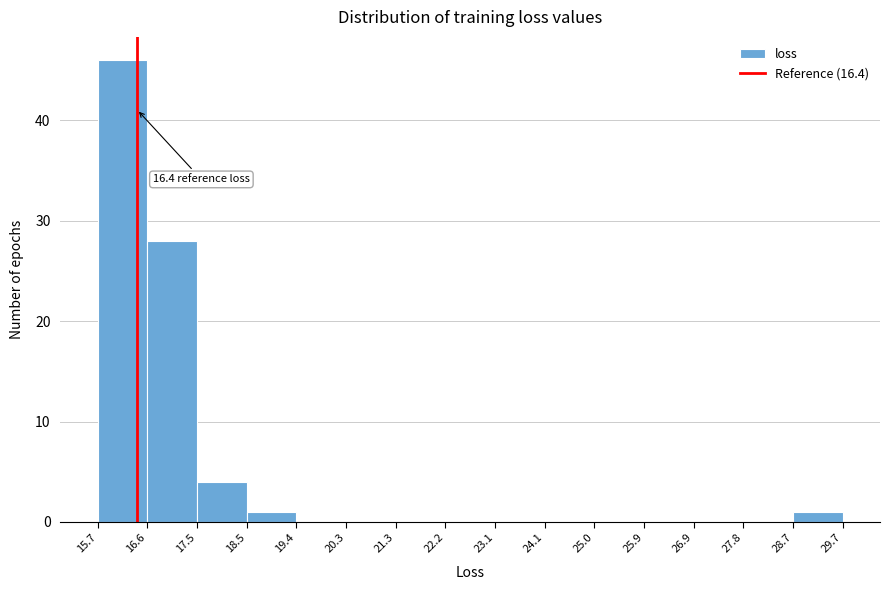

Which range on the x-axis has the tallest bar?

15.7 to 16.6